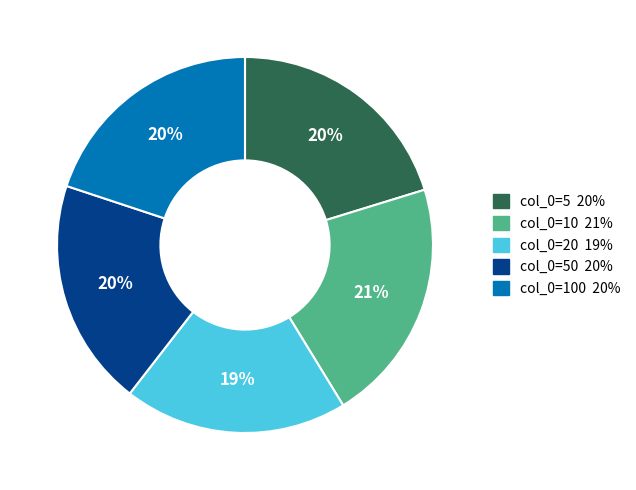

To the nearest percent, what is the average slice percentage?

20%